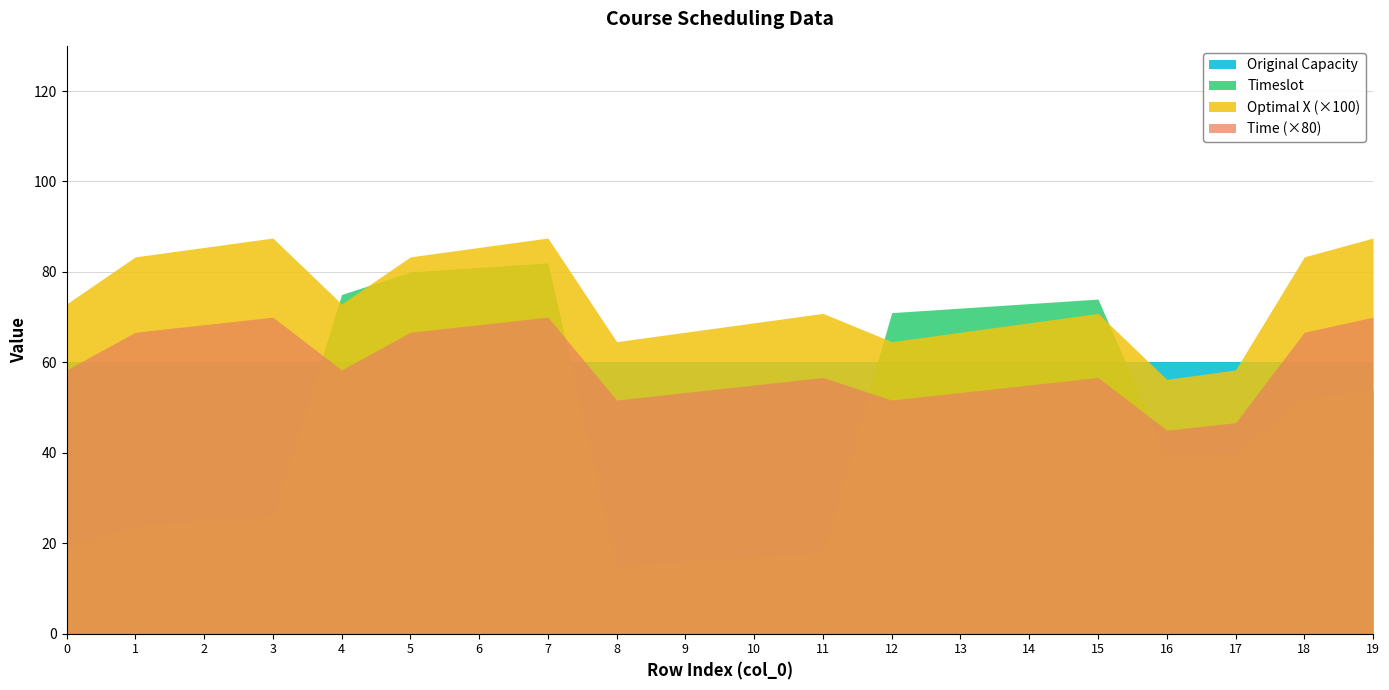

List the labels in order of Time value, largest first.

3, 7, 19, 2, 6, 1, 5, 18, 0, 4, 11, 15, 10, 14, 9, 13, 8, 12, 17, 16